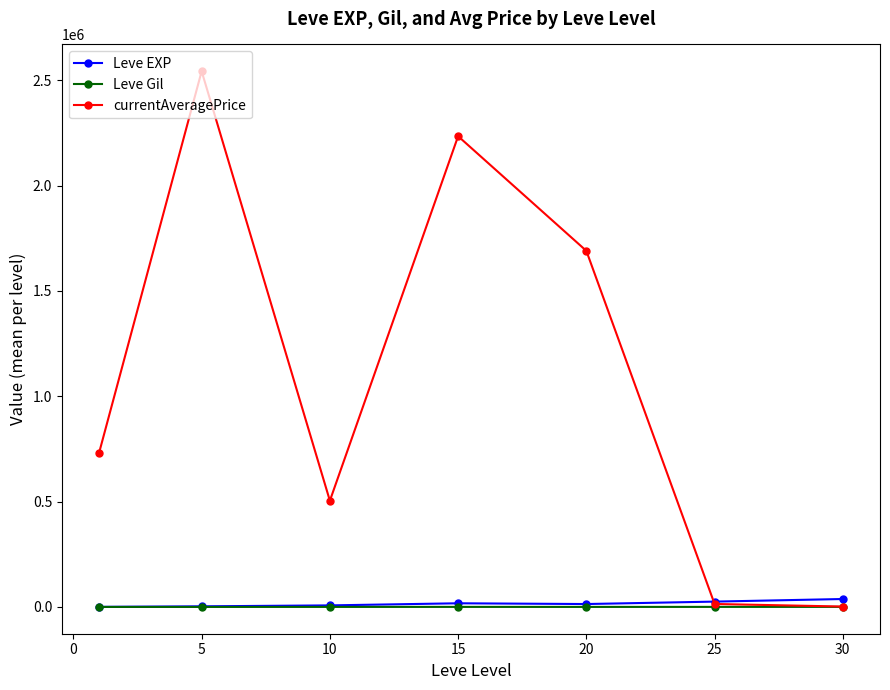

At how many categories does at least one series exceed 1229378?

3